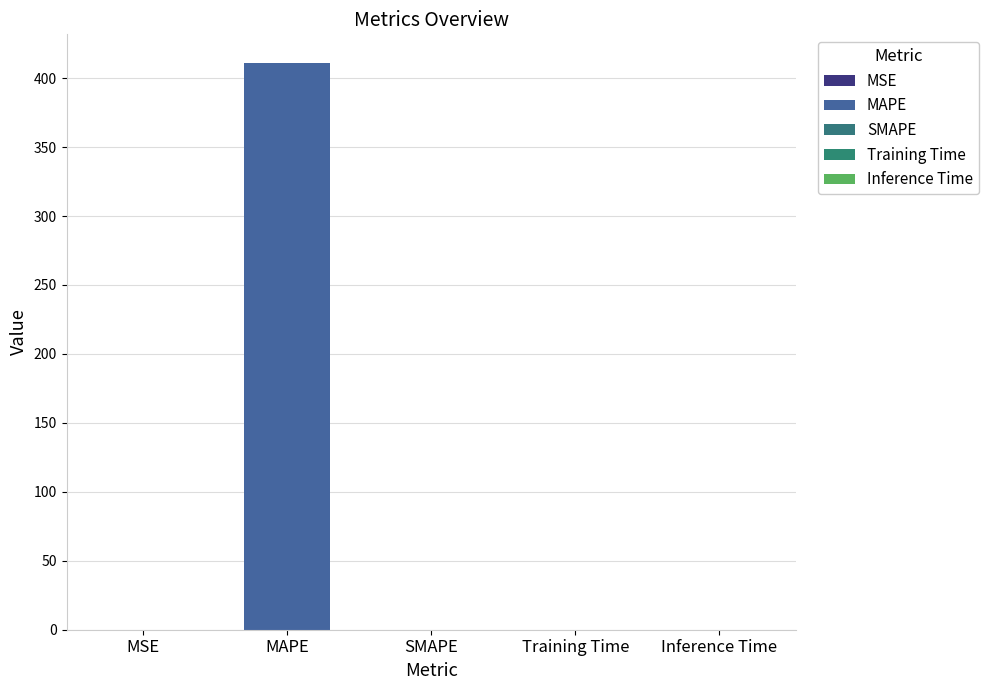

What is the greatest value displayed?

411.2